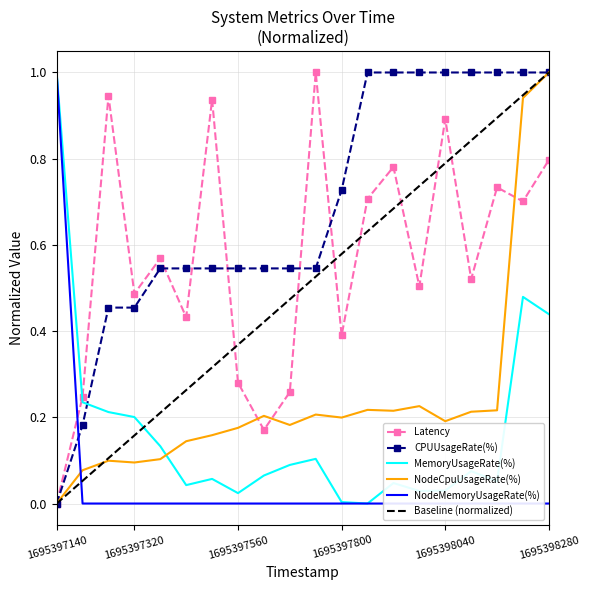

Reading left to right, what are all the values shown in this chart?

Latency: 1695397140=0.0	1695397200=0.2	1695397260=0.9	1695397320=0.5	1695397380=0.6	1695397440=0.4	1695397500=0.9	1695397560=0.3	1695397620=0.2	1695397681=0.3	1695397740=1.0	1695397800=0.4	1695397860=0.7	1695397920=0.8	1695397980=0.5	1695398040=0.9	1695398100=0.5	1695398160=0.7	1695398220=0.7	1695398280=0.8
CPUUsageRate(%): 1695397140=0.0	1695397200=0.2	1695397260=0.5	1695397320=0.5	1695397380=0.5	1695397440=0.5	1695397500=0.5	1695397560=0.5	1695397620=0.5	1695397681=0.5	1695397740=0.5	1695397800=0.7	1695397860=1.0	1695397920=1.0	1695397980=1.0	1695398040=1.0	1695398100=1.0	1695398160=1.0	1695398220=1.0	1695398280=1.0
MemoryUsageRate(%): 1695397140=1.0	1695397200=0.2	1695397260=0.2	1695397320=0.2	1695397380=0.1	1695397440=0.0	1695397500=0.1	1695397560=0.0	1695397620=0.1	1695397681=0.1	1695397740=0.1	1695397800=0.0	1695397860=0.0	1695397920=0.0	1695397980=0.0	1695398040=0.0	1695398100=0.1	1695398160=0.1	1695398220=0.5	1695398280=0.4
NodeCpuUsageRate(%): 1695397140=0.0	1695397200=0.1	1695397260=0.1	1695397320=0.1	1695397380=0.1	1695397440=0.1	1695397500=0.2	1695397560=0.2	1695397620=0.2	1695397681=0.2	1695397740=0.2	1695397800=0.2	1695397860=0.2	1695397920=0.2	1695397980=0.2	1695398040=0.2	1695398100=0.2	1695398160=0.2	1695398220=0.9	1695398280=1.0
NodeMemoryUsageRate(%): 1695397140=1.0	1695397200=0.0	1695397260=0.0	1695397320=0.0	1695397380=0.0	1695397440=0.0	1695397500=0.0	1695397560=0.0	1695397620=0.0	1695397681=0.0	1695397740=0.0	1695397800=0.0	1695397860=0.0	1695397920=0.0	1695397980=0.0	1695398040=0.0	1695398100=0.0	1695398160=0.0	1695398220=0.0	1695398280=0.0